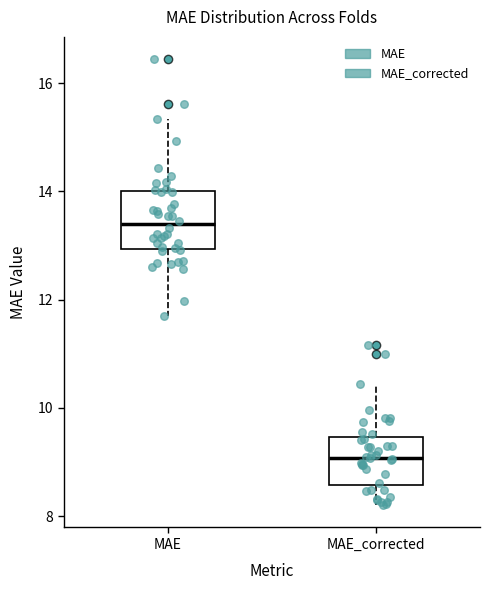

Which box's median line is the highest?

MAE